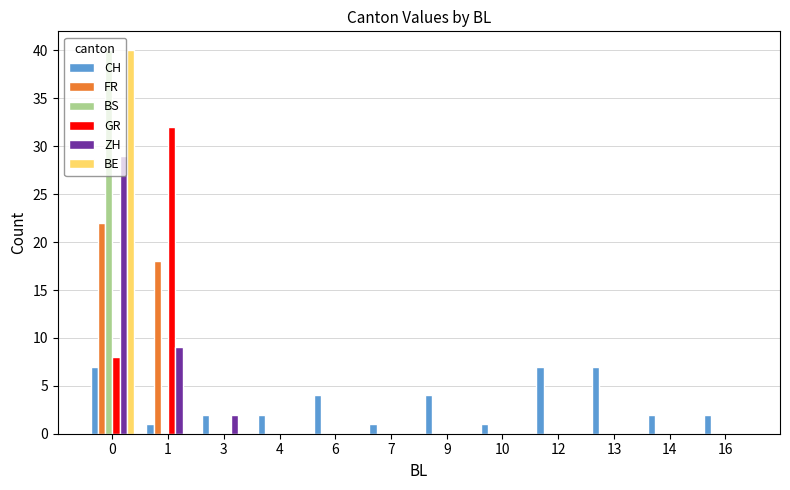

How many groups of bars are there?

12